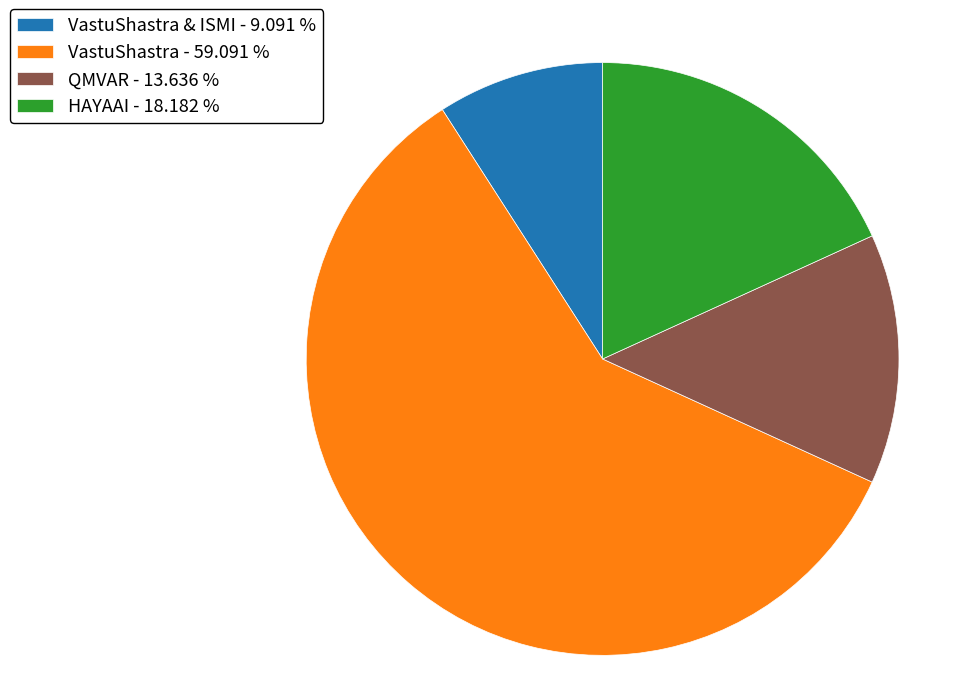

What is the majority slice?

VastuShastra - 59.091 %